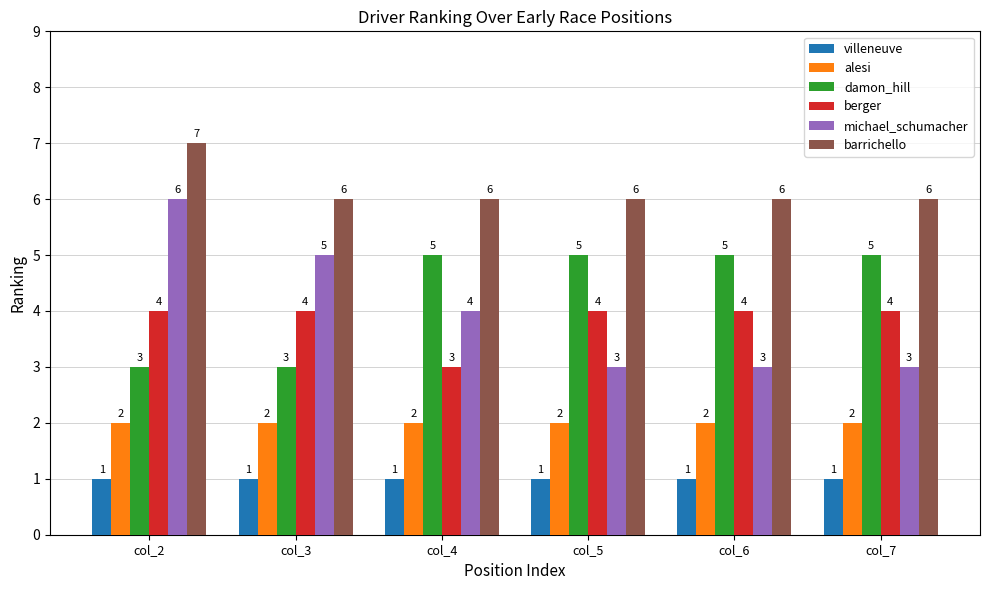

Where is berger nearest to the value 3?

col_4